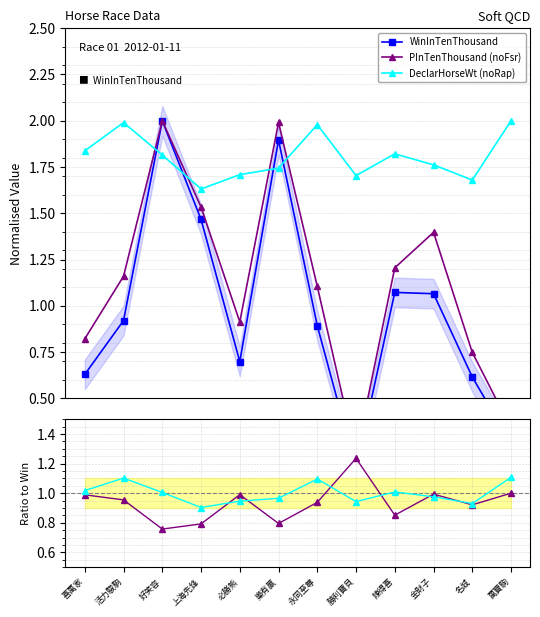

Between which two adjacent categories do DeclarHorseWt (noRap) and WinInTenThousand first intersect?

活力駿駒 and 好笑容